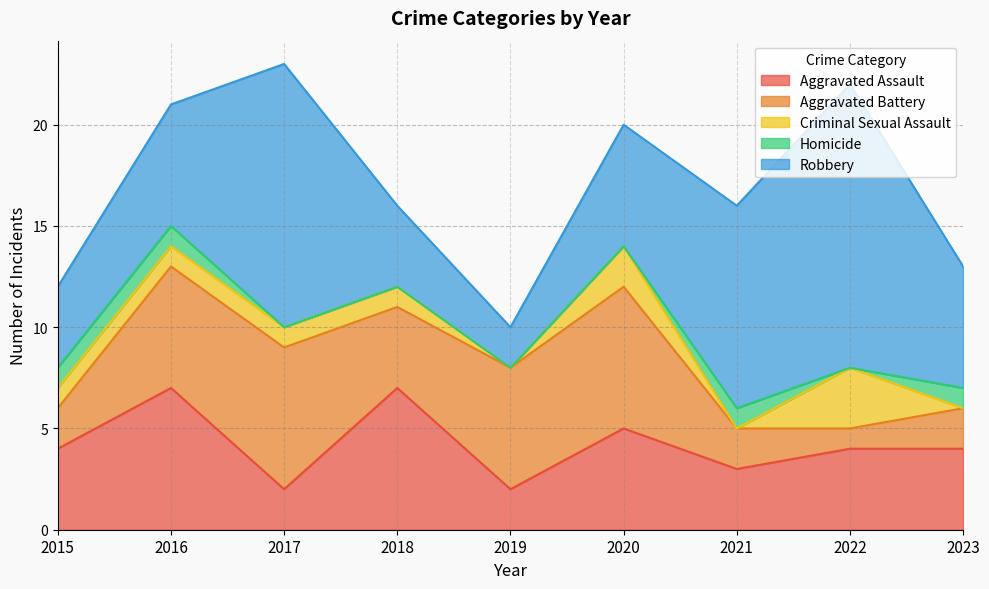

True or false: Criminal Sexual Assault and Aggravated Assault intersect in this chart.

False